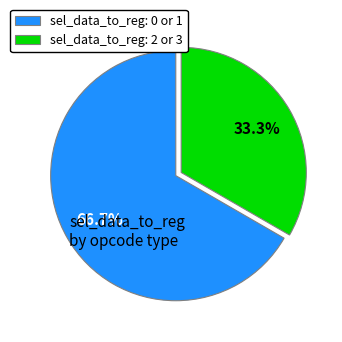

Is sel_data_to_reg: 2 or 3 the majority of the pie?

No